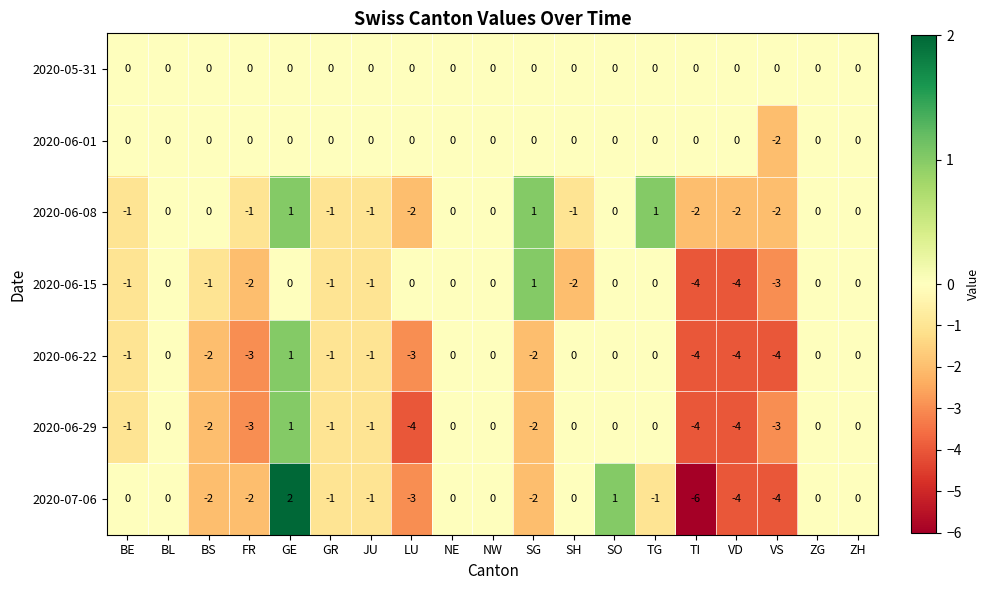

What is the difference between the highest and lowest values at TG?

2